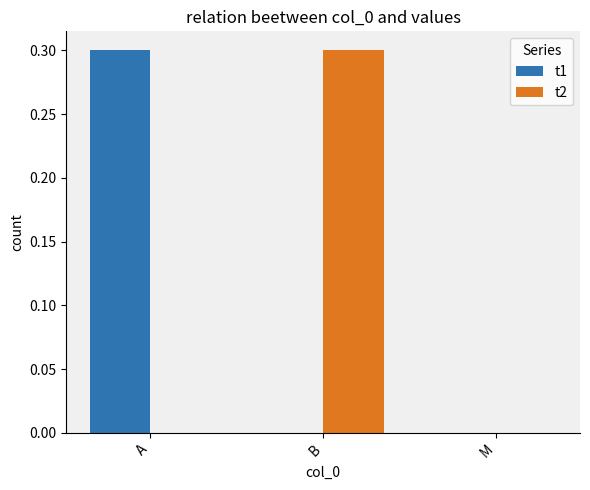

What are all the series names shown in the legend?

t1, t2